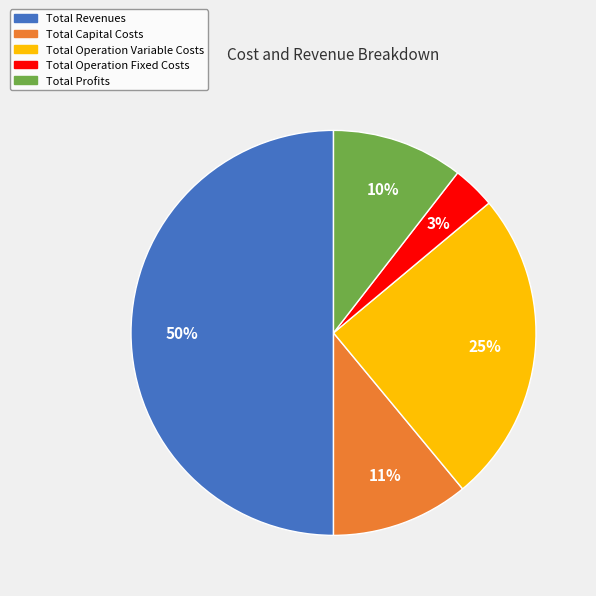

How many segments does this pie chart have?

5